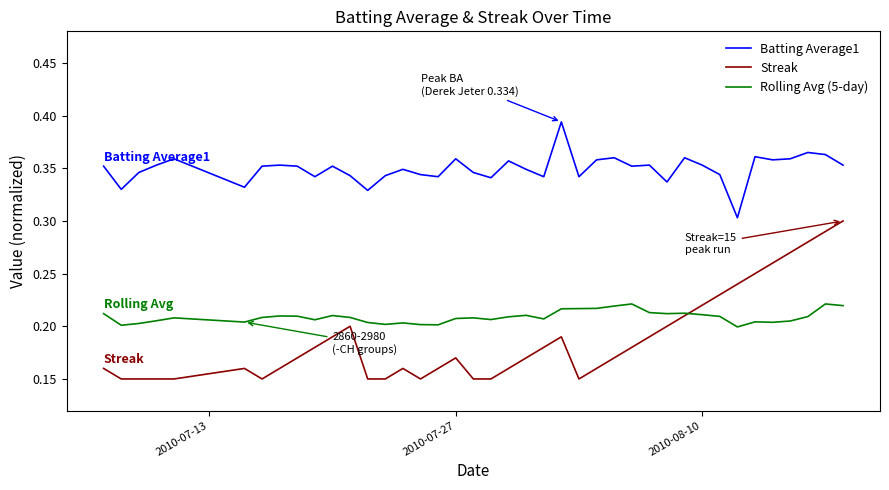

Rank the series by their maximum value, from highest to lowest.

Batting Average1, Streak, Rolling Avg (5-day)